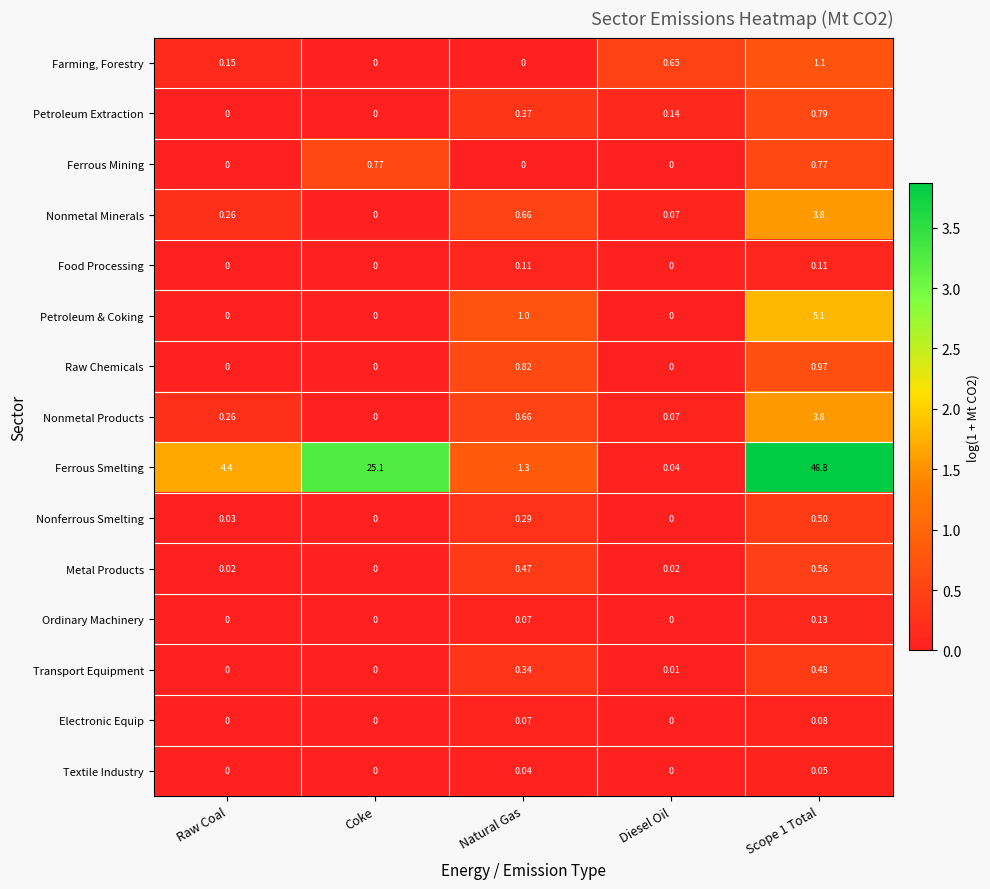

Which series has the widest spread of values?

Ferrous Smelting